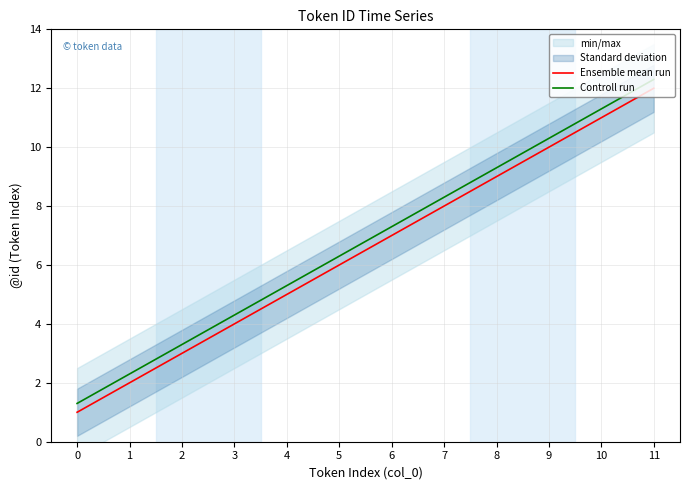

True or false: Ensemble mean run and Controll run intersect in this chart.

False